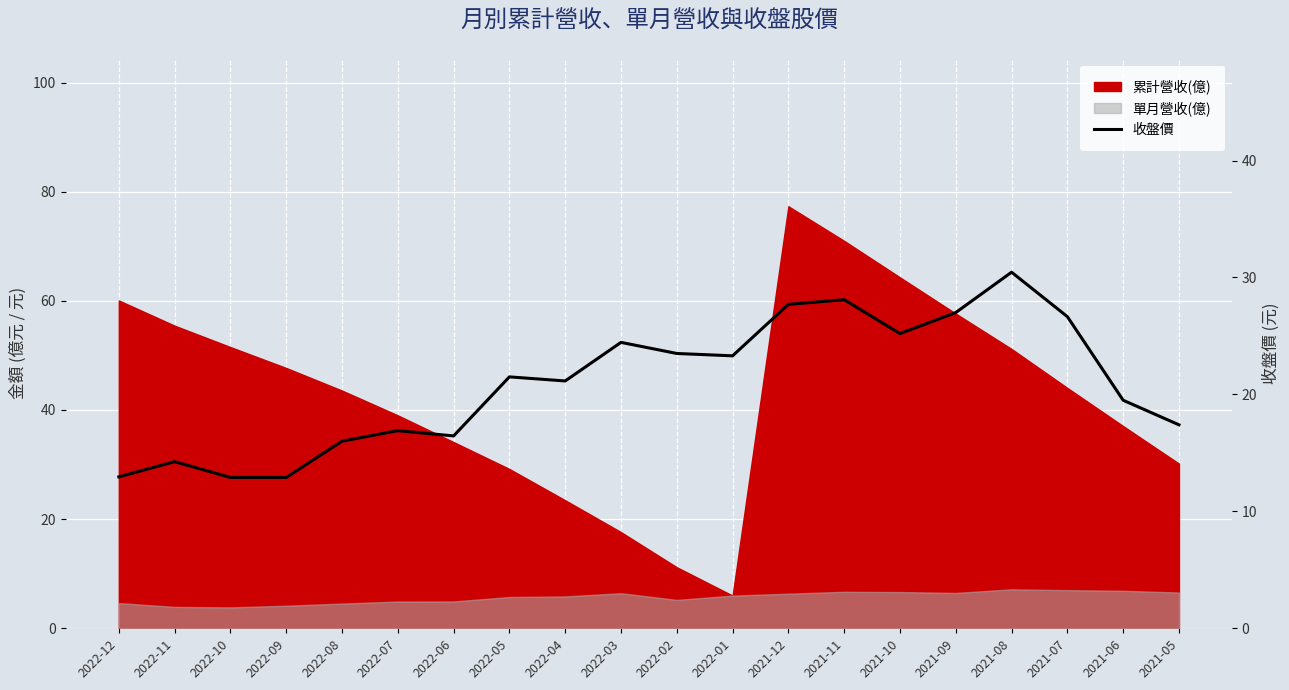

Where is the first local maximum?

2022-11